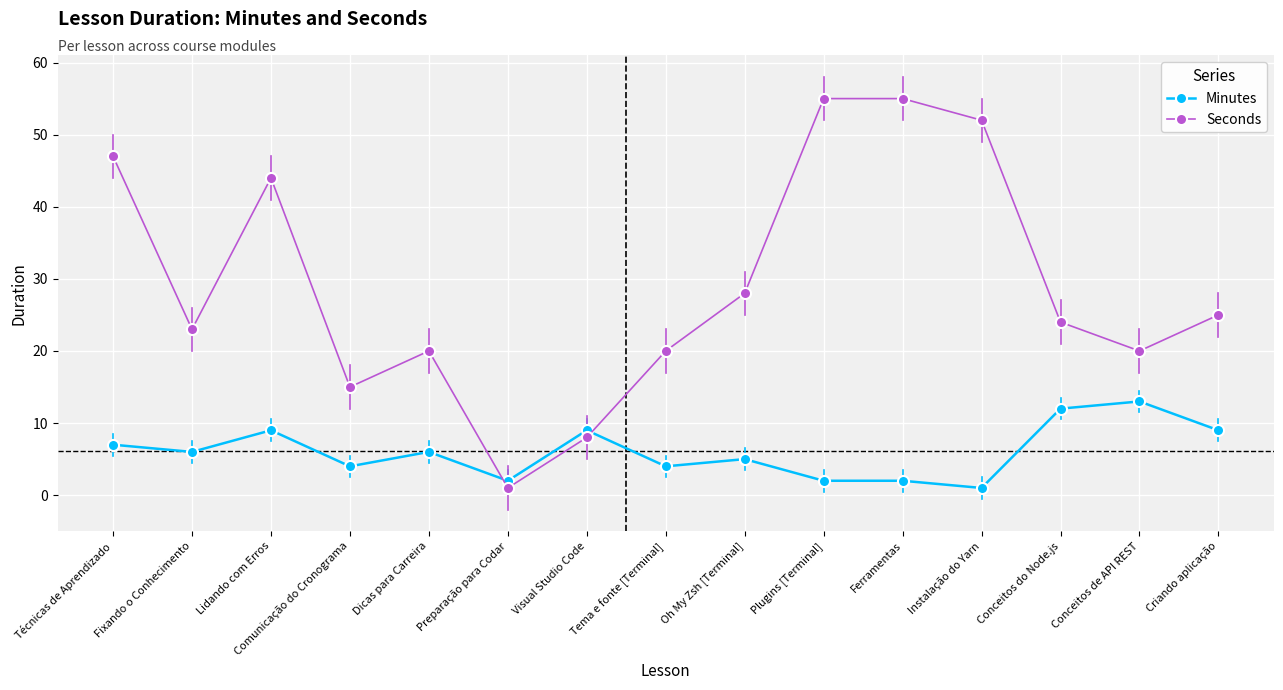

At Fixando o Conhecimento, list the series in order from smallest to largest.

Minutes, Seconds